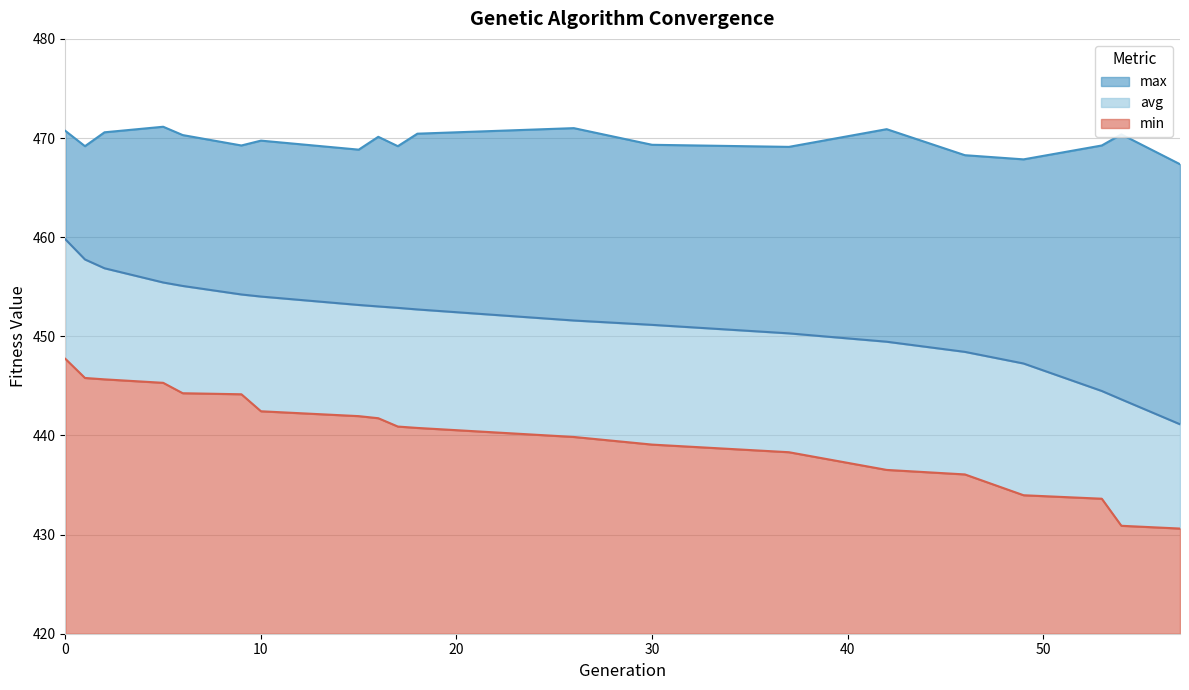

Rank the series at 18 from lowest to highest value.

min, avg, max